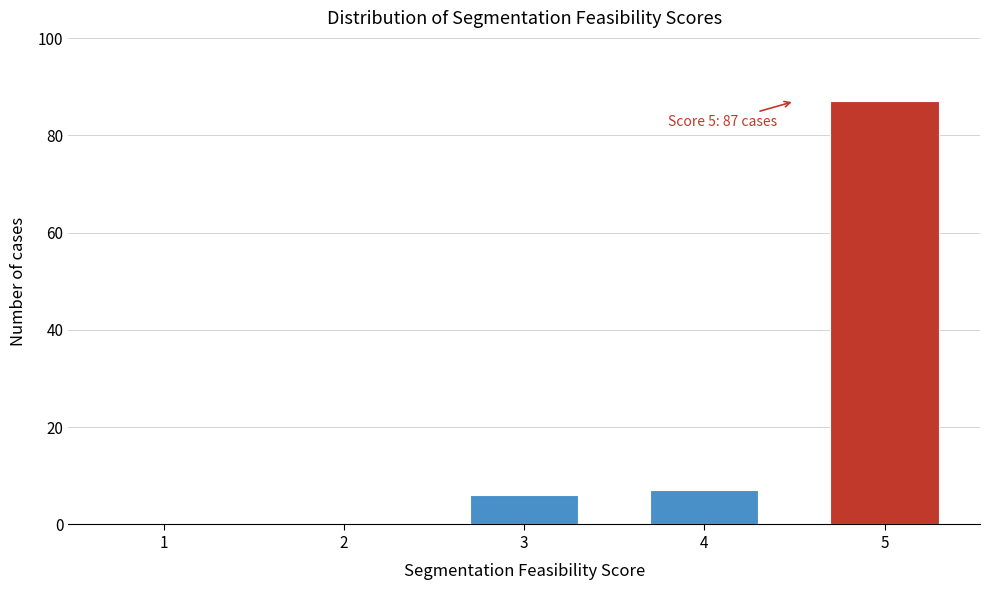

Reading right to left, what are all the values shown in this chart?

5=87	4=7	3=6	2=0	1=0